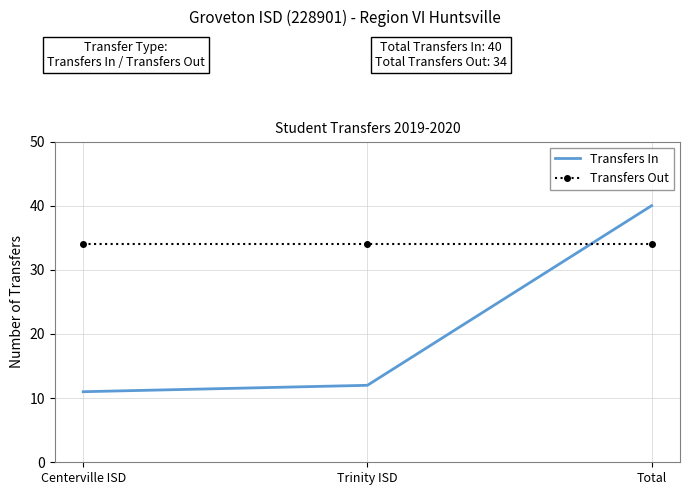

What is the maximum value shown in the chart?

40